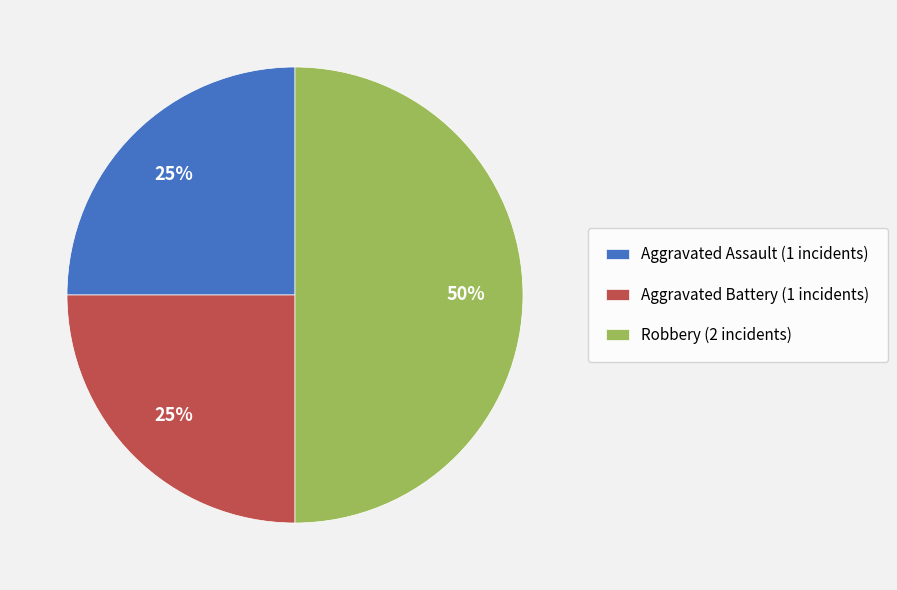

Approximately how many times larger is the value at Aggravated Assault (1 incidents) compared to Aggravated Battery (1 incidents)?

1.0